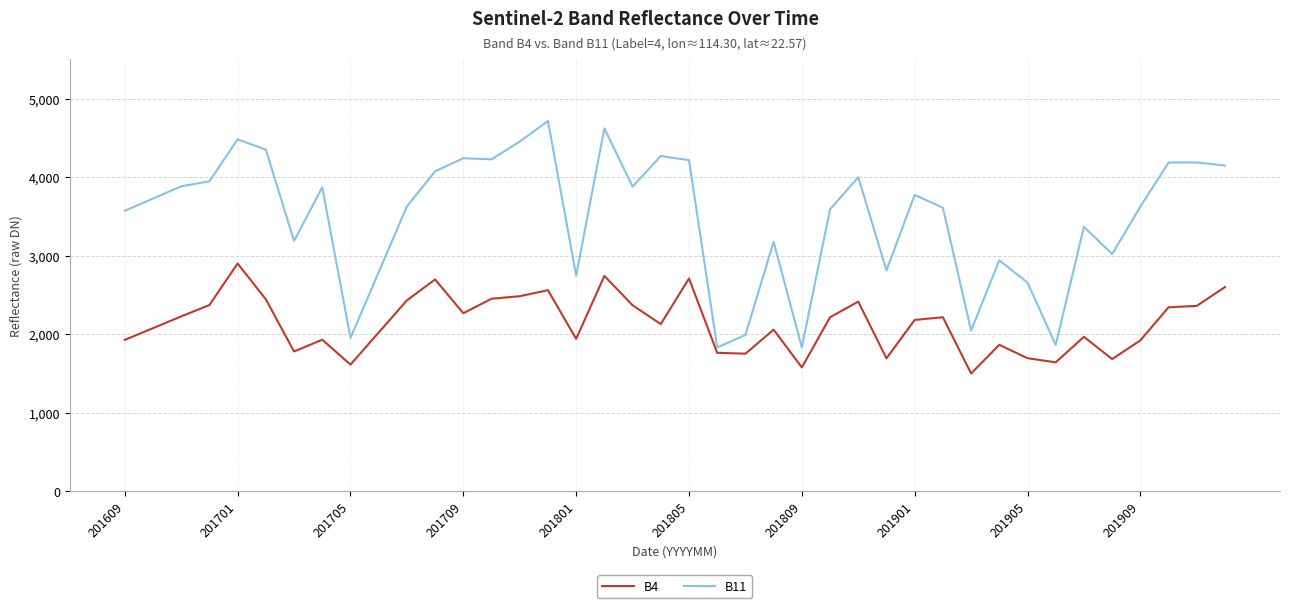

Which series has the widest spread of values?

B11